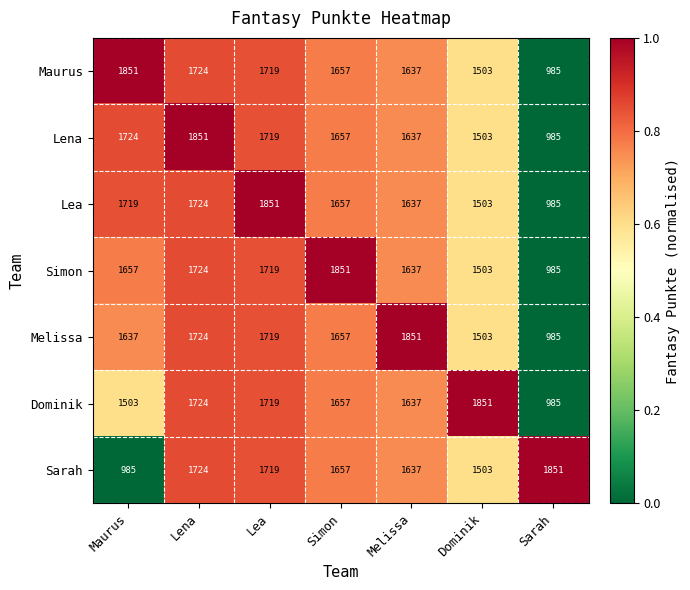

The value of Sarah at Dominik is 2072. True or false?

False